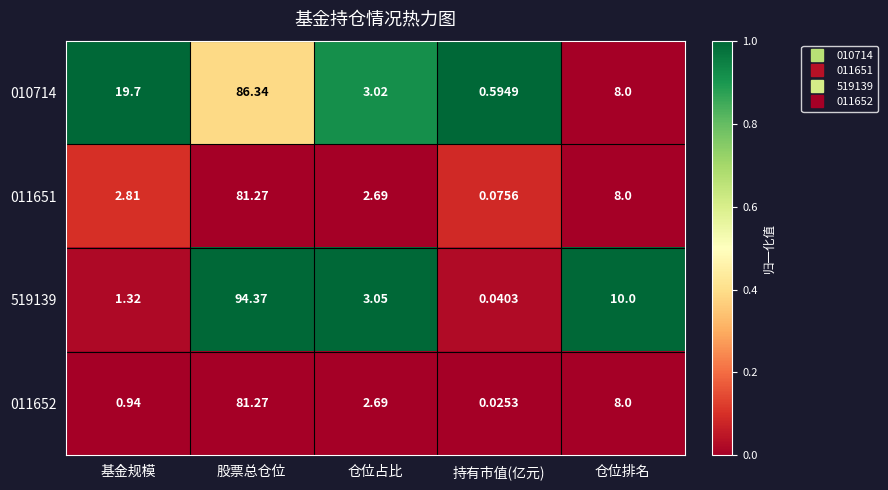

At which label is 519139 closest to 47?

仓位排名